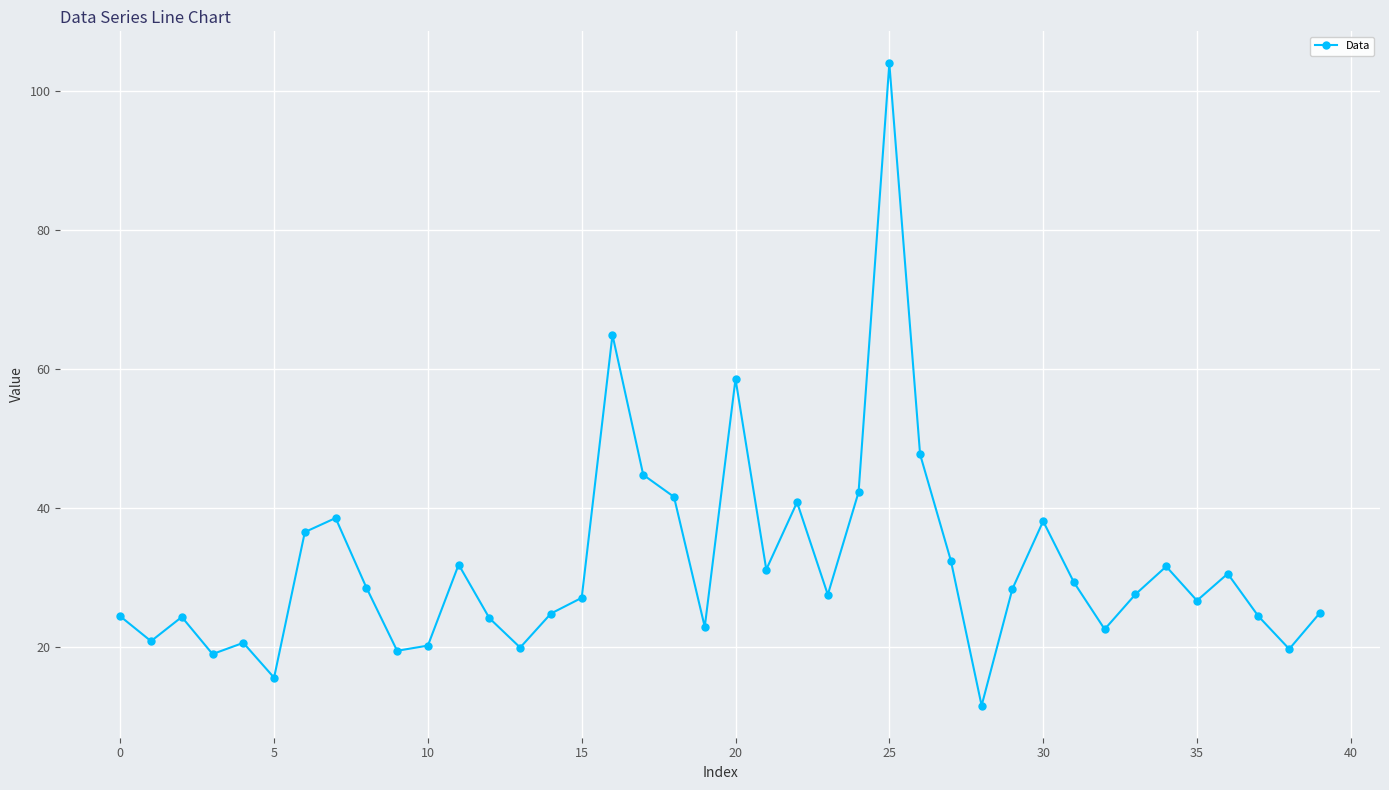

What is the difference between the maximum and minimum values?

92.4